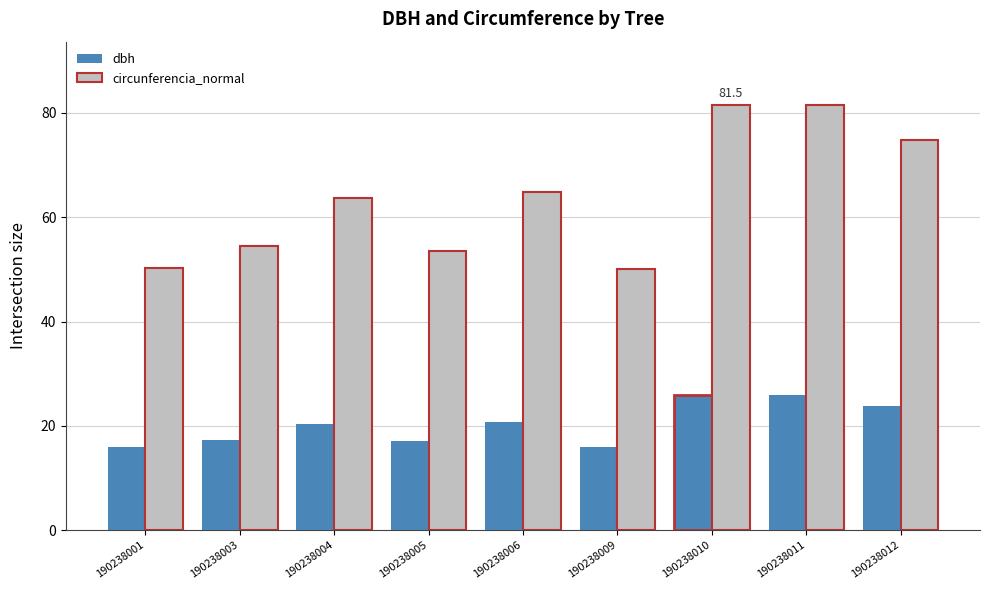

Which series has the largest total across all categories?

circunferencia_normal